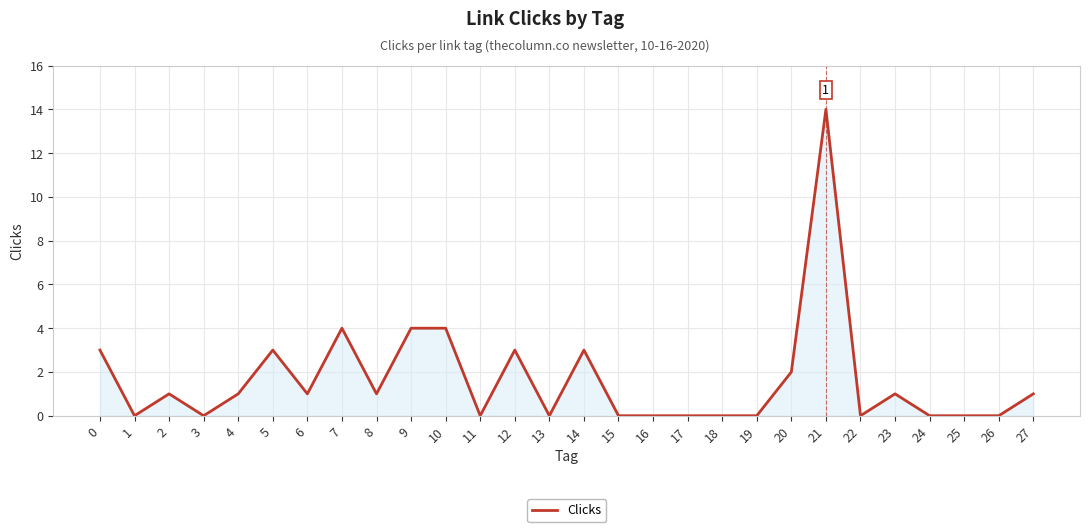

What is the ratio of the value at 20 to the value at 14?

0.7